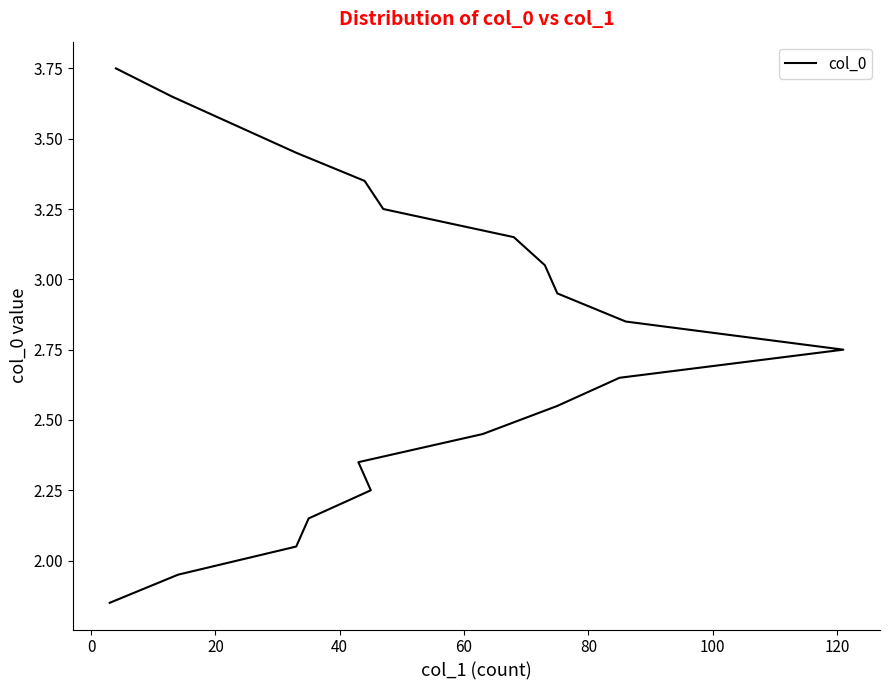

True or false: there are more than 1 points higher than both neighbors.

False